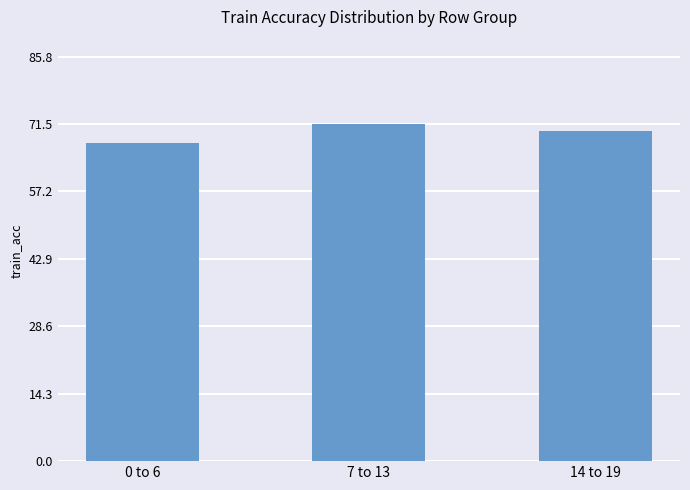

How many values are between 67 and 71?

2